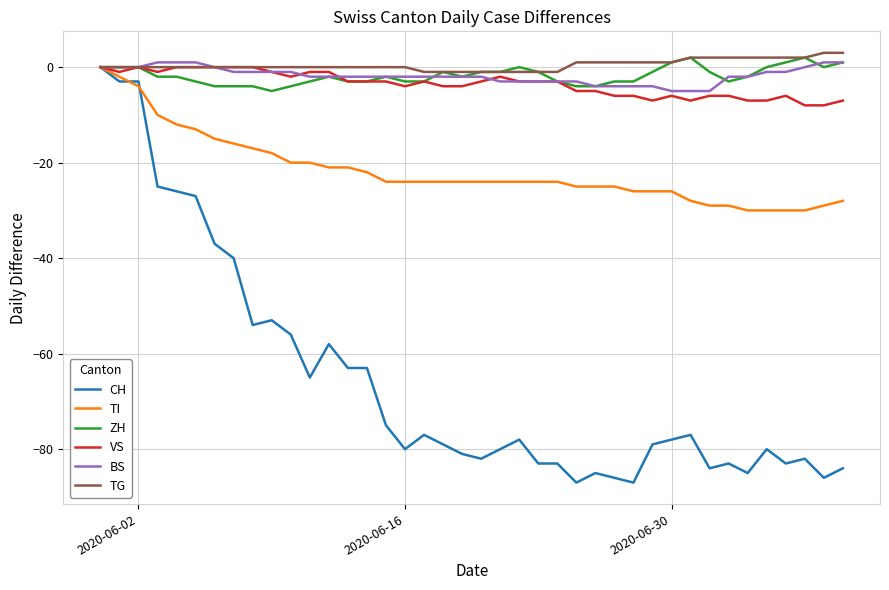

What is the highest value of the TG series?

3